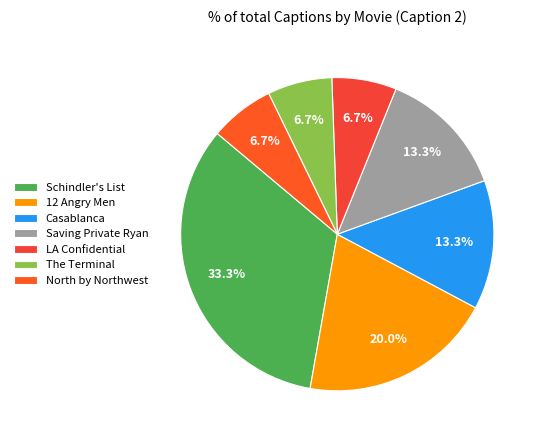

Which slice is the largest?

Schindler's List